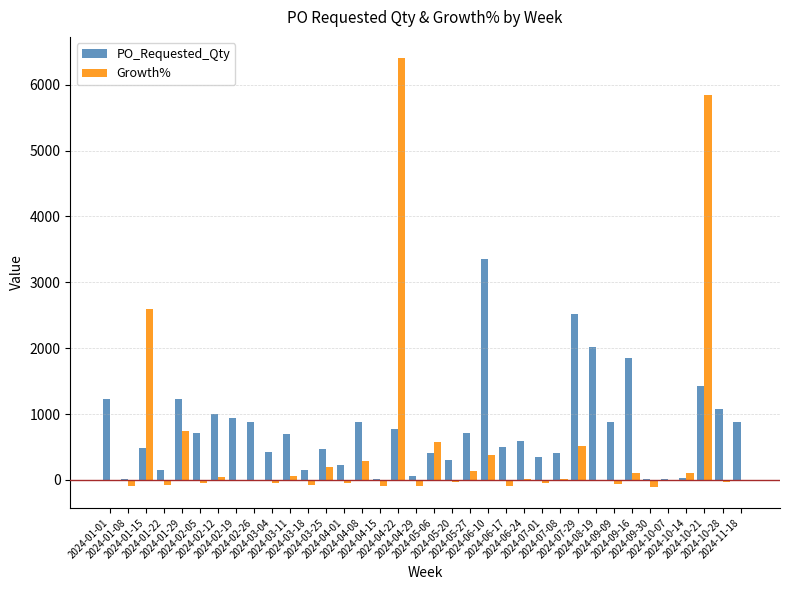

How many groups of bars are there?

36